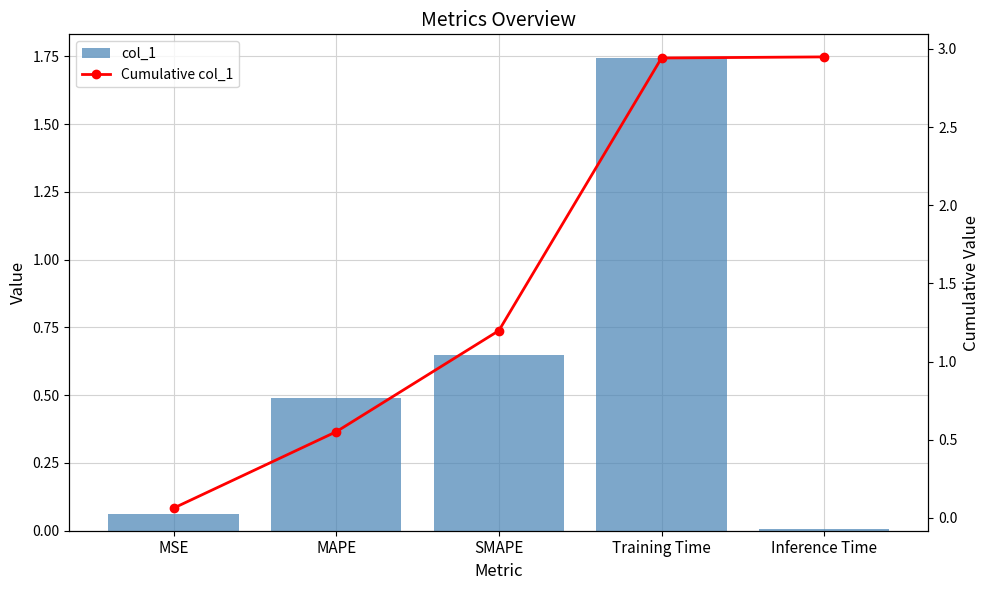

Which category has the lowest value in the col_1 series?

Inference Time